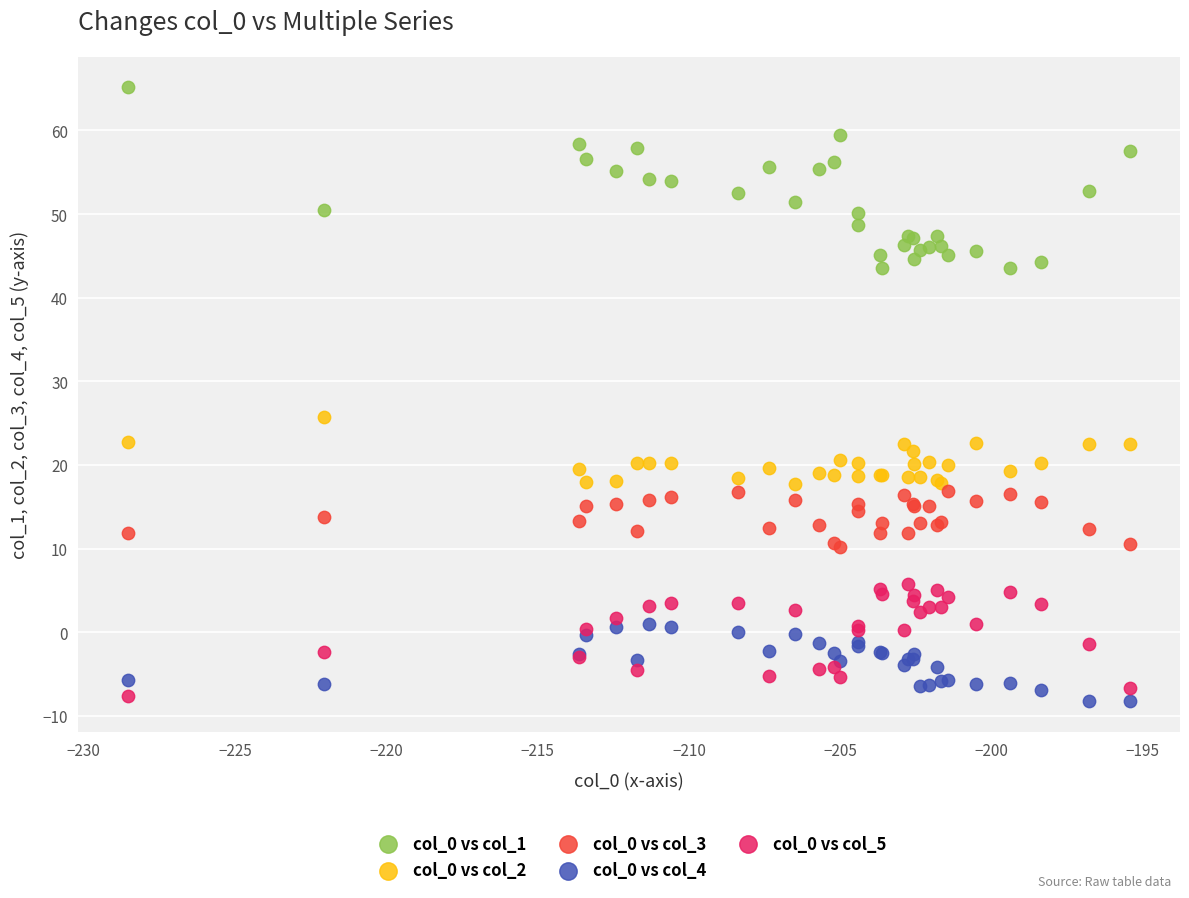

Across all series, what Y value is closest to 28?

25.7